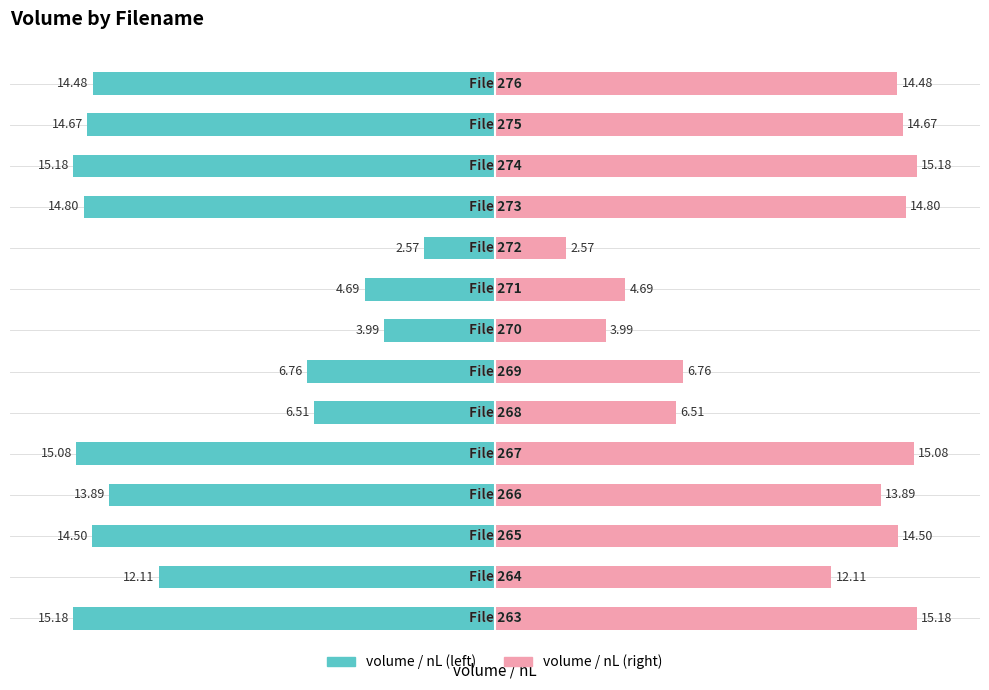

What is the difference between the values at 272 and 271?

2.1